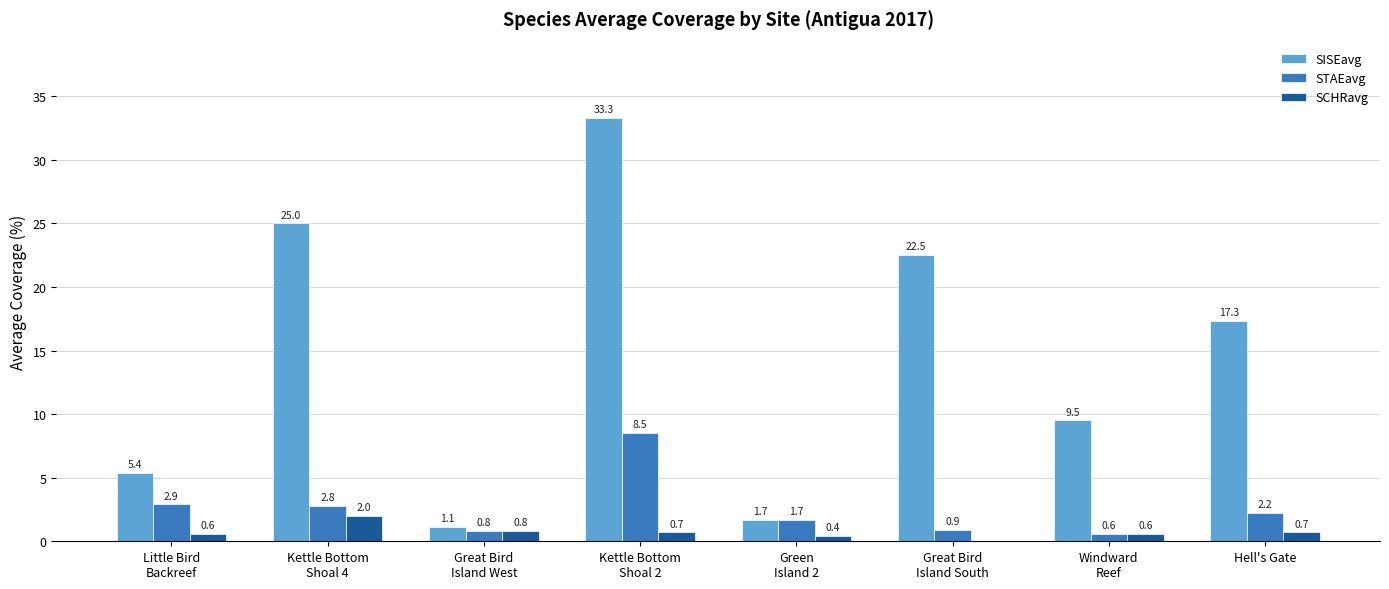

Which series has the largest total across all categories?

SISEavg